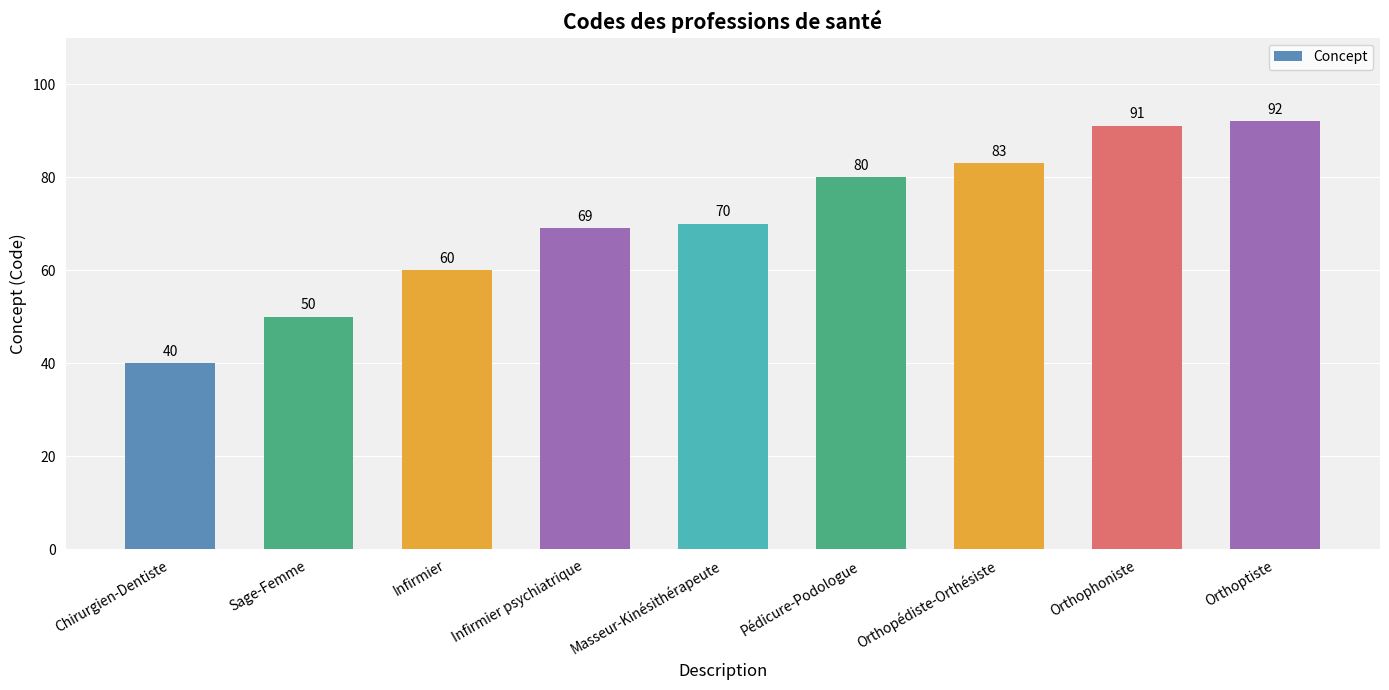

What is the ratio of the value at Masseur-Kinésithérapeute to the value at Sage-Femme?

1.4